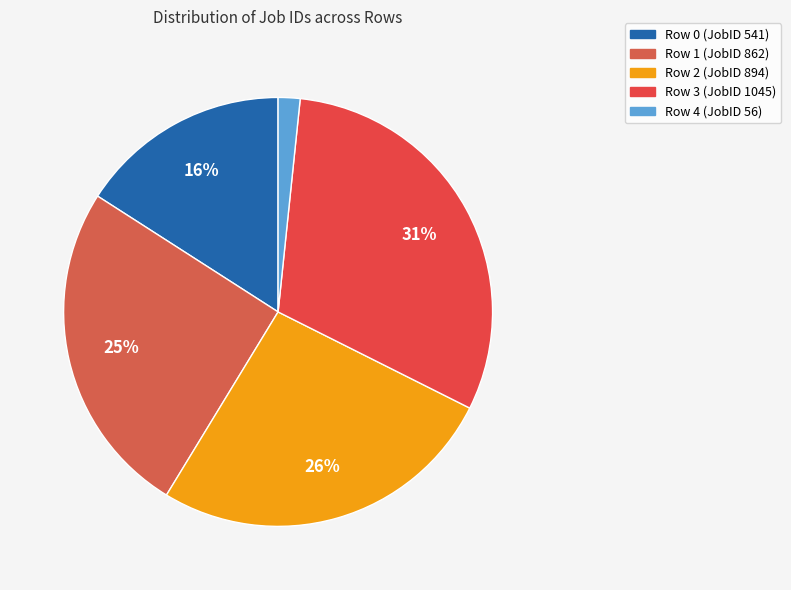

Does Row 0 (JobID 541) represent more than half of the total?

No